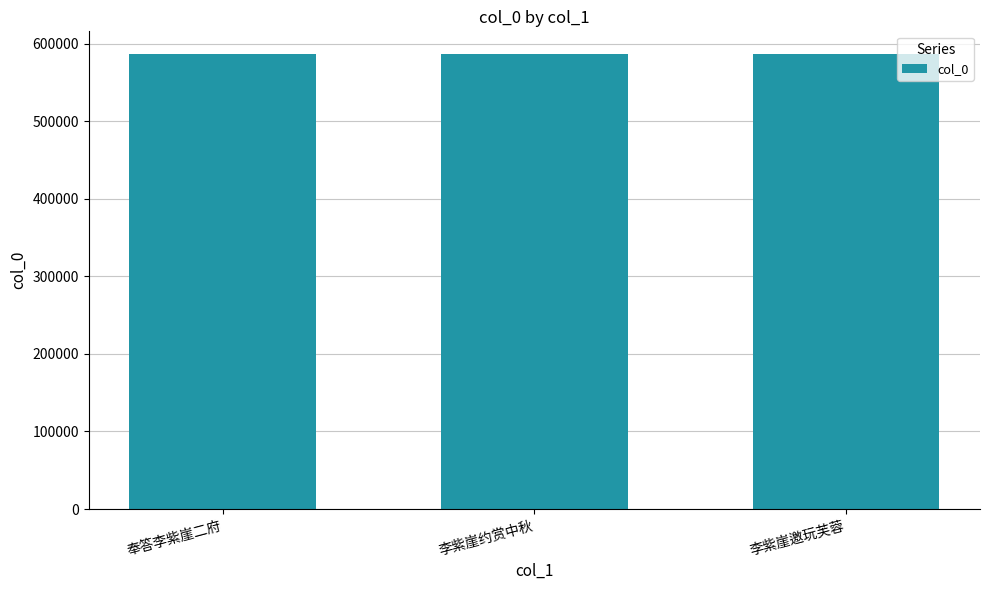

How many values are between 586147 and 586383?

3